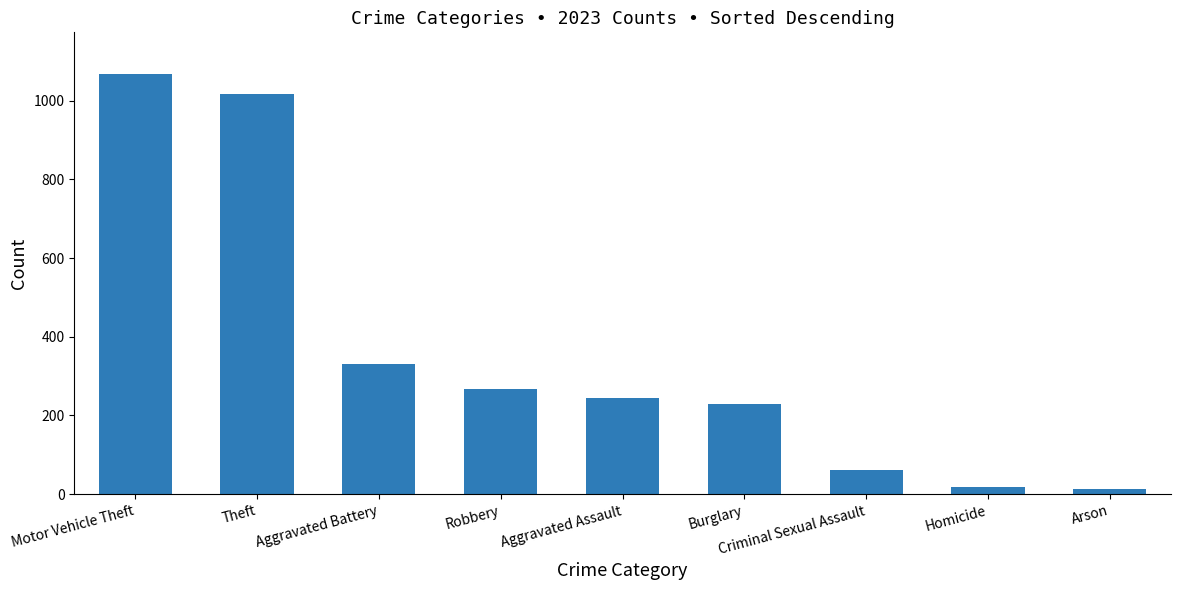

What is the value of the 9th bar from the left?

12